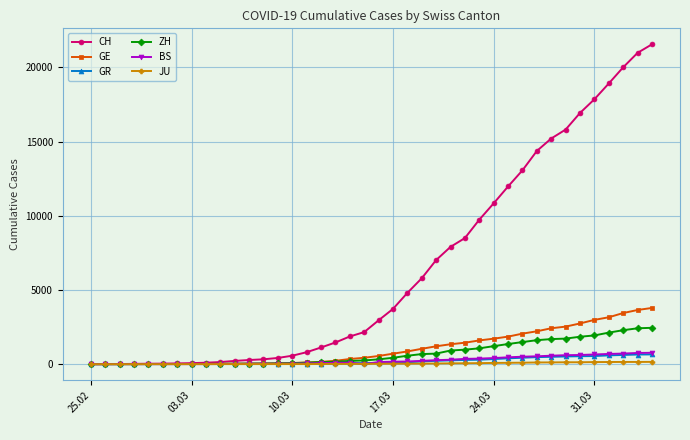

Which series has the largest range (max minus min)?

CH